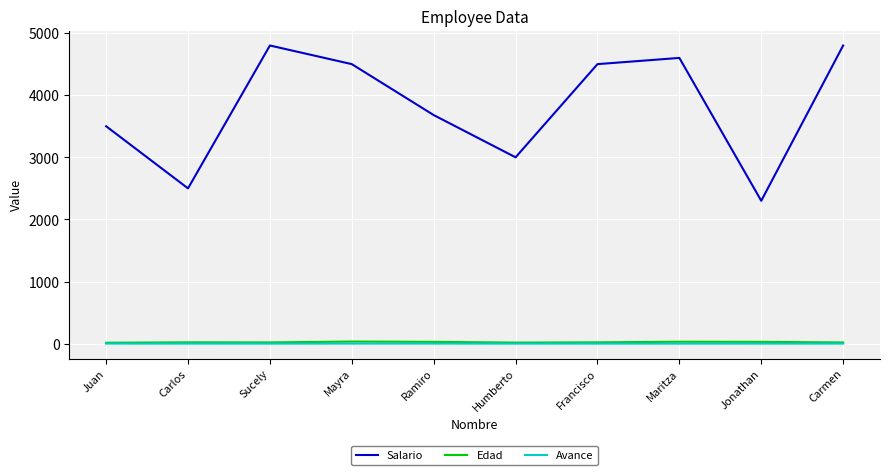

Between Ramiro and Carmen, which series saw the biggest shift?

Salario